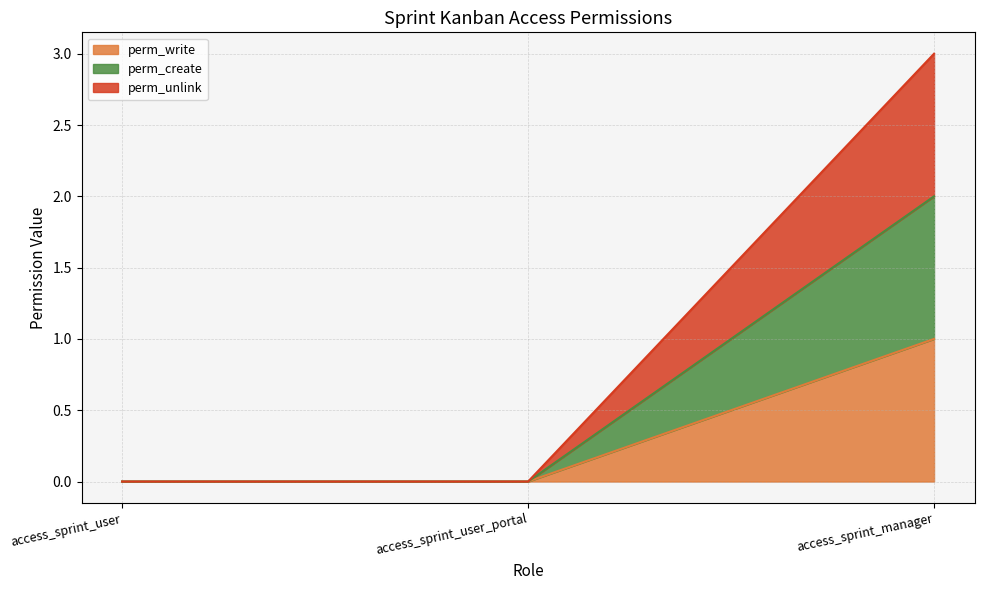

List the labels in order of perm_unlink value, largest first.

access_sprint_manager, access_sprint_user, access_sprint_user_portal